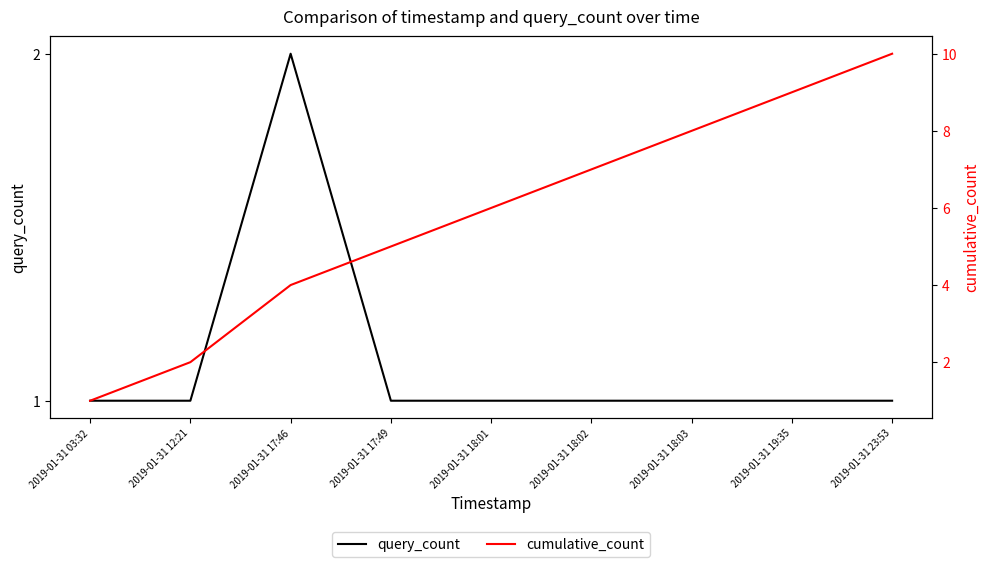

At how many categories does at least one series exceed 5?

5